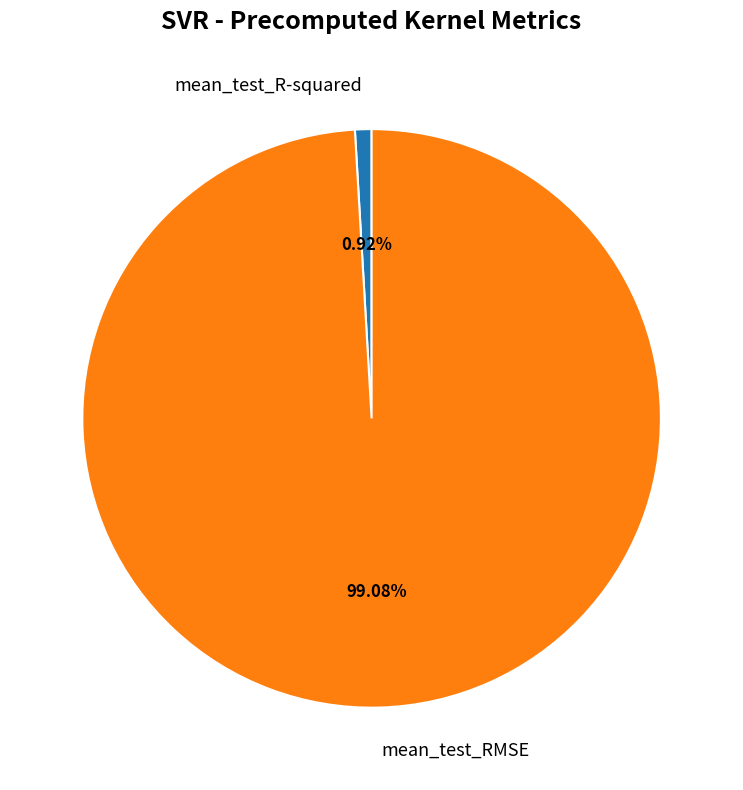

Which category has the biggest portion of the pie?

mean_test_RMSE